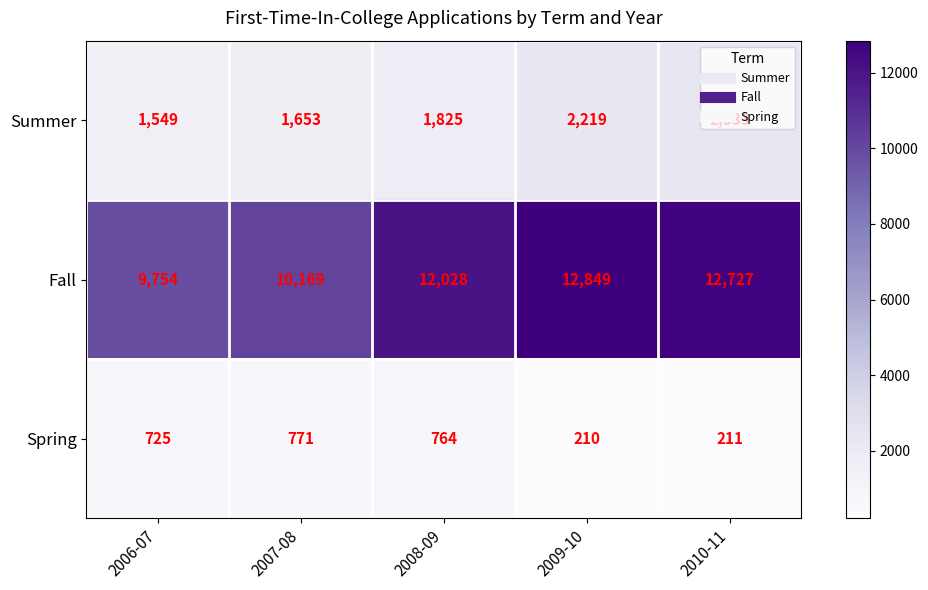

What is the average value of the Summer series?

1916